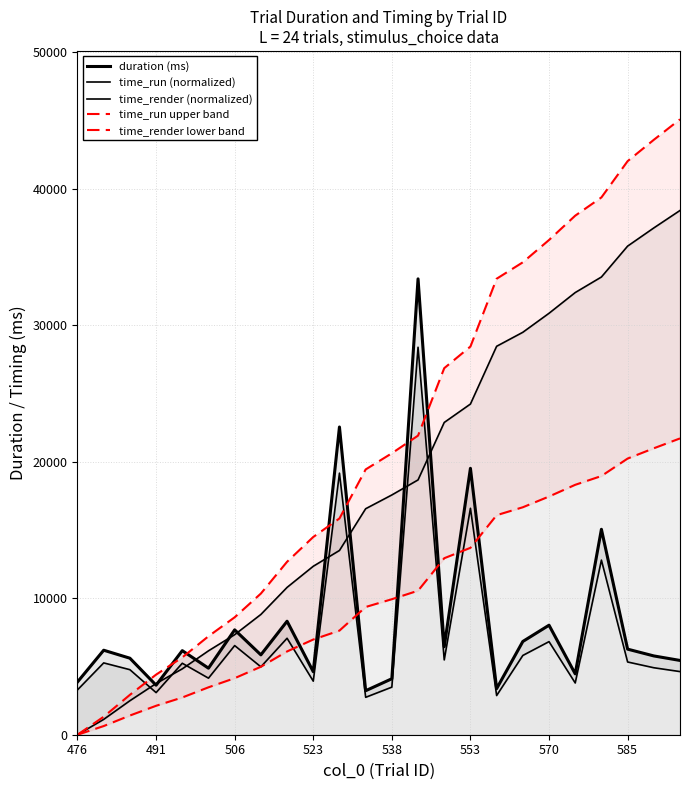

Which series has the widest spread of values?

time_run upper band